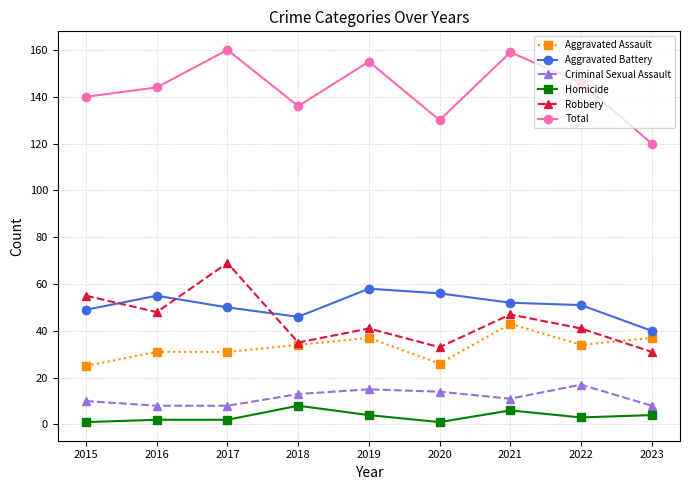

Is the value of Robbery at 2015 greater than the value of Total at 2020?

No